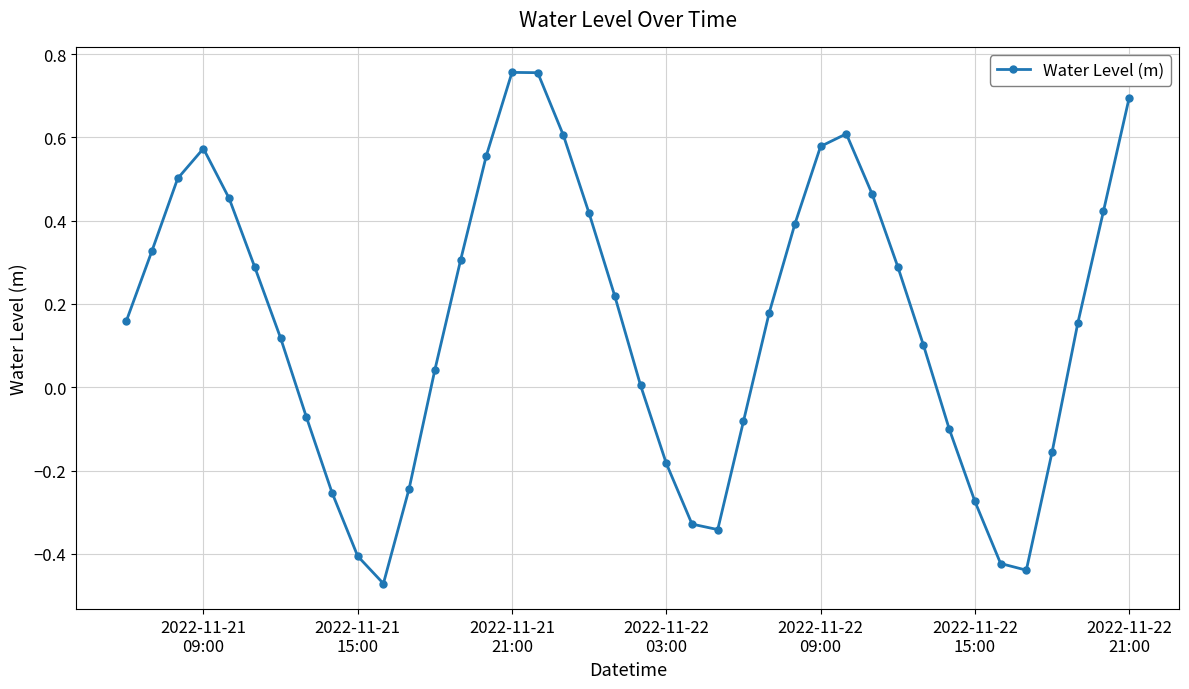

How many series are shown in this chart?

1